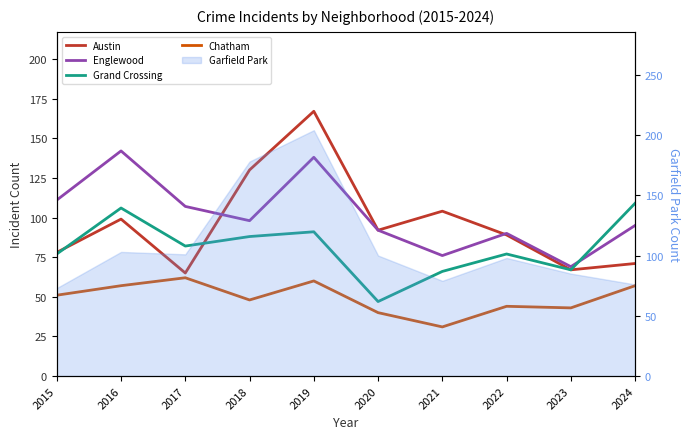

Where is the first local minimum for Austin?

2017